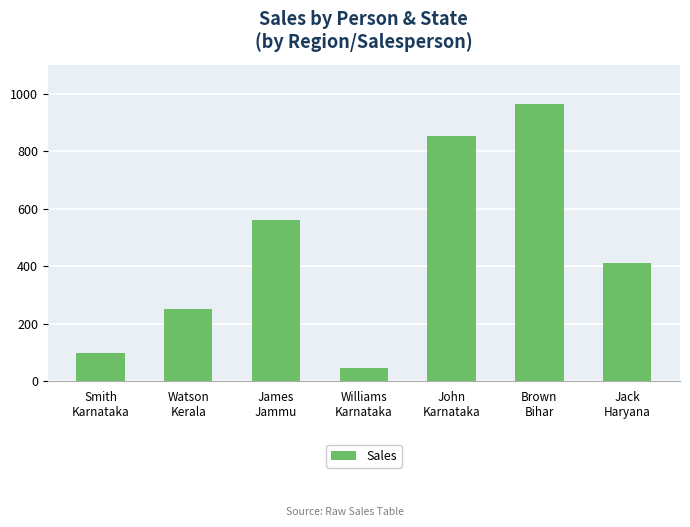

How many distinct data groups are displayed?

1